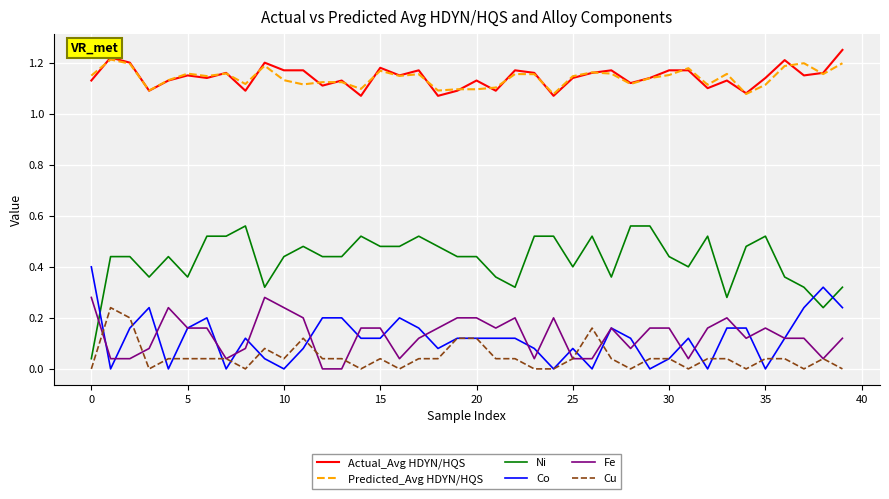

Rank the series by their maximum value, from lowest to highest.

Cu, Fe, Co, Ni, Predicted_Avg HDYN/HQS, Actual_Avg HDYN/HQS